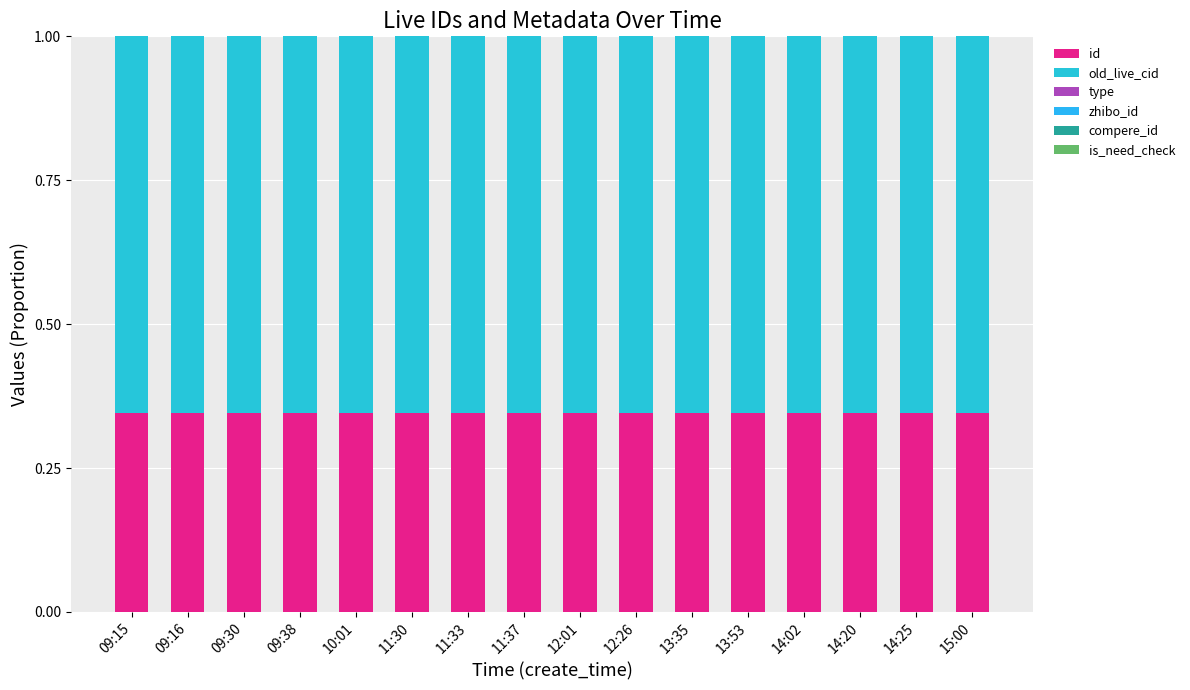

How many categories are shown in the chart?

16